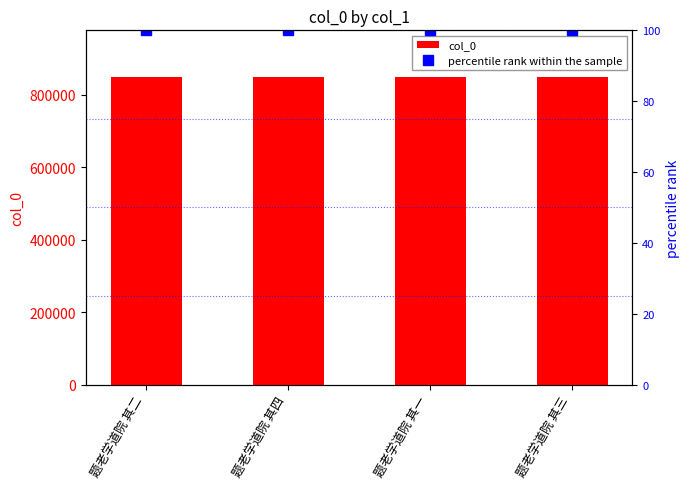

Is it true that percentile rank within the sample equals 100.0 at 题老学道院 其三?

True